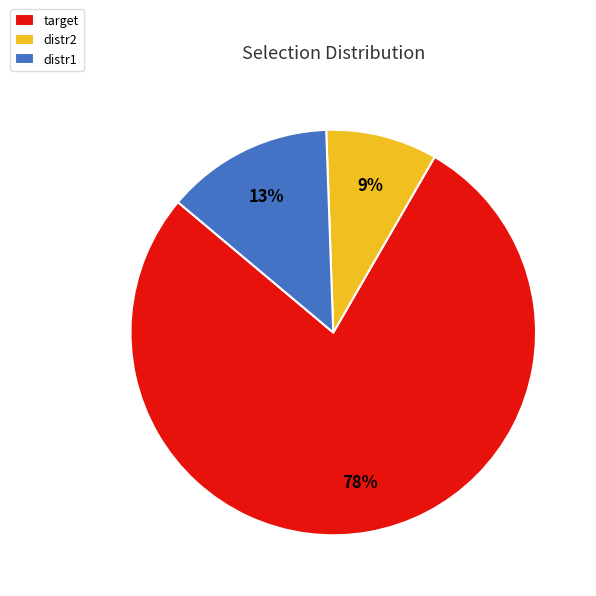

What percentage is the distr1 slice, to the nearest percent?

13%